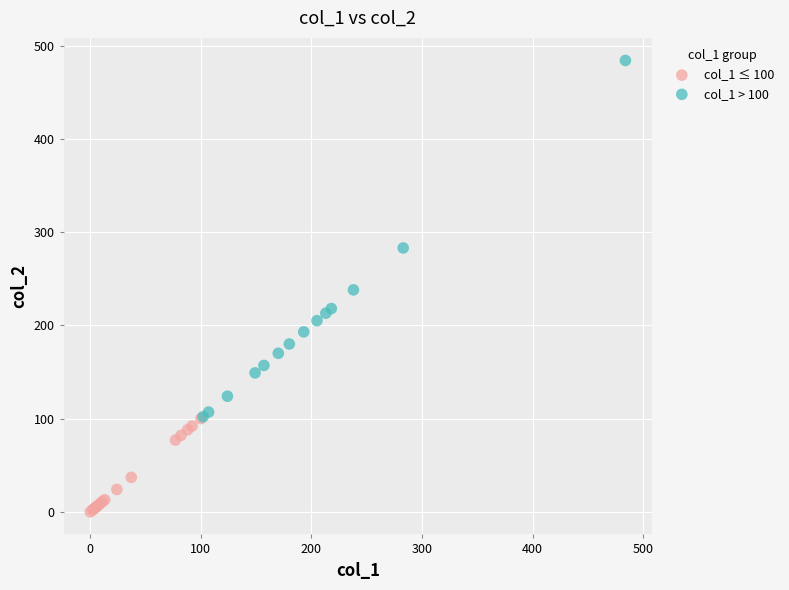

Which series contains the highest Y value?

col_1 > 100